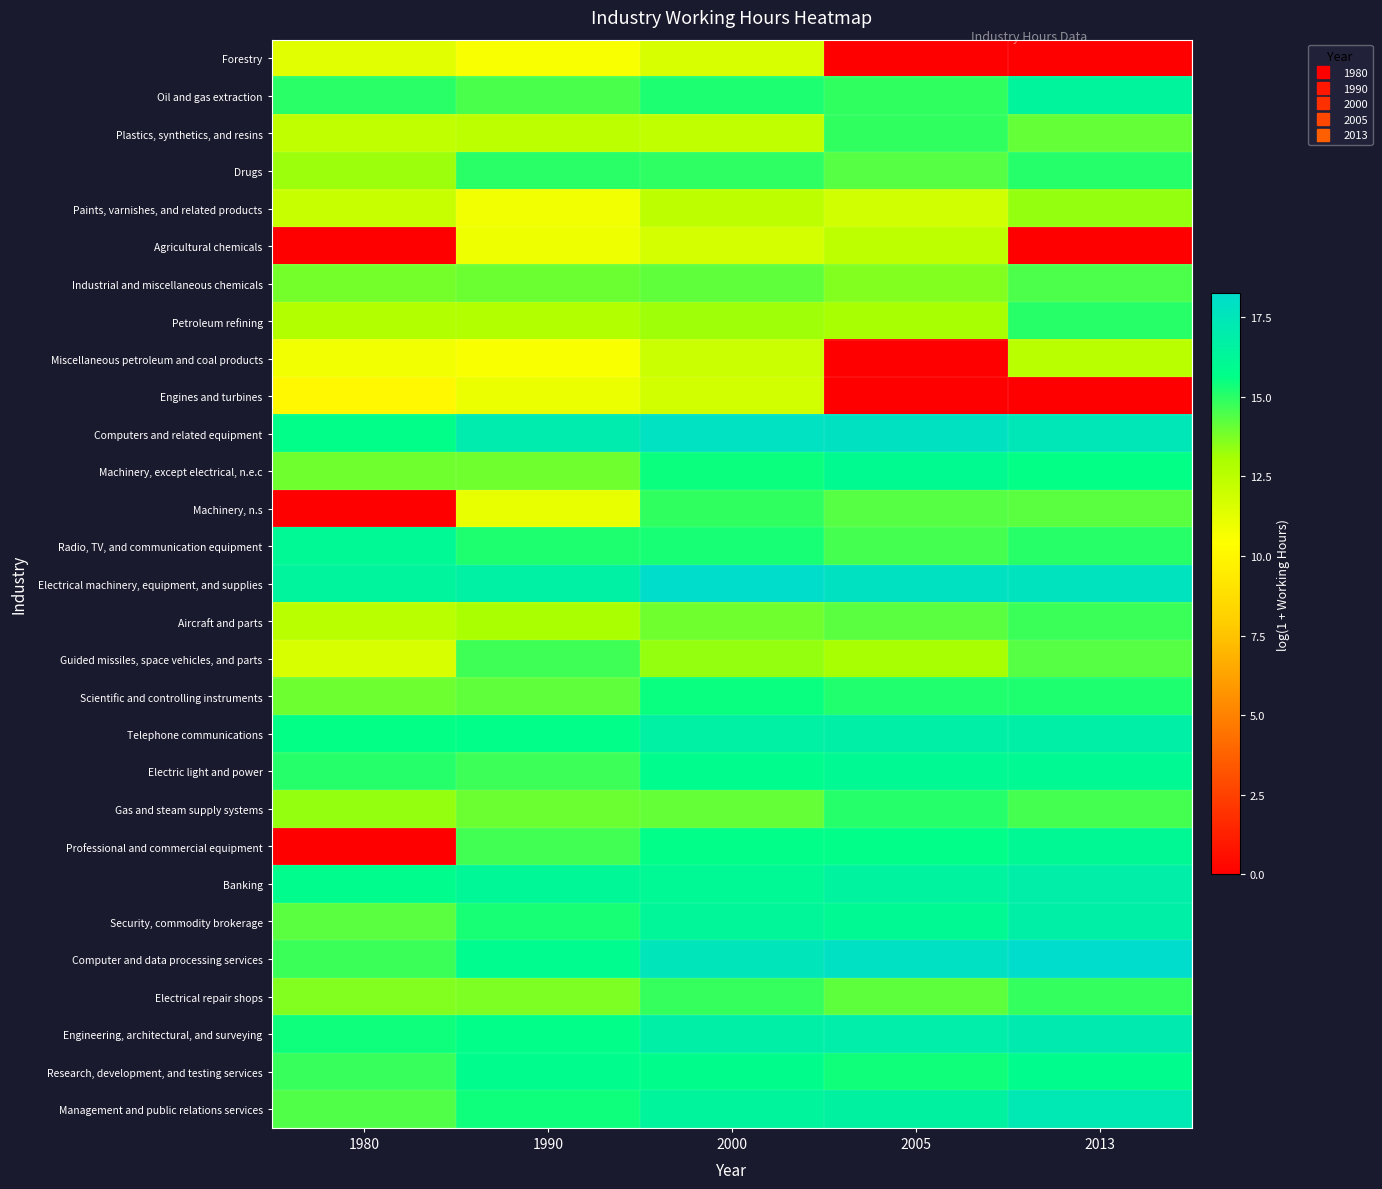

Between 2000 and 2005, which is larger?

2000